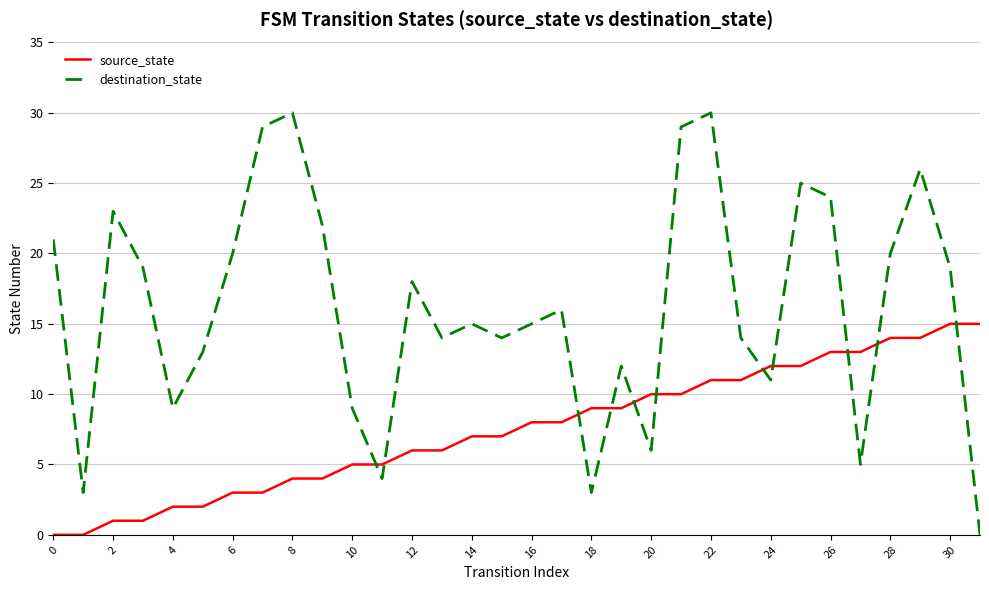

True or false: destination_state has more than 1 interior local peaks.

True